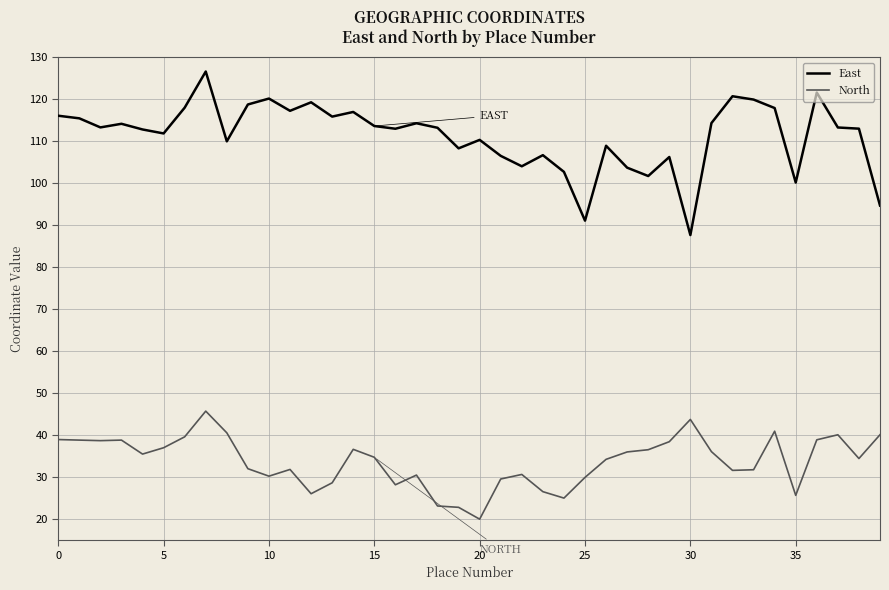

True or false: East and North intersect in this chart.

False